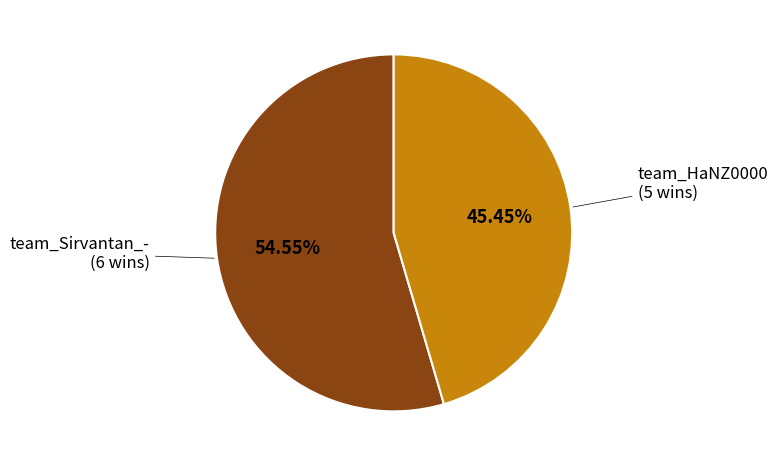

Does any single category account for the majority?

Yes